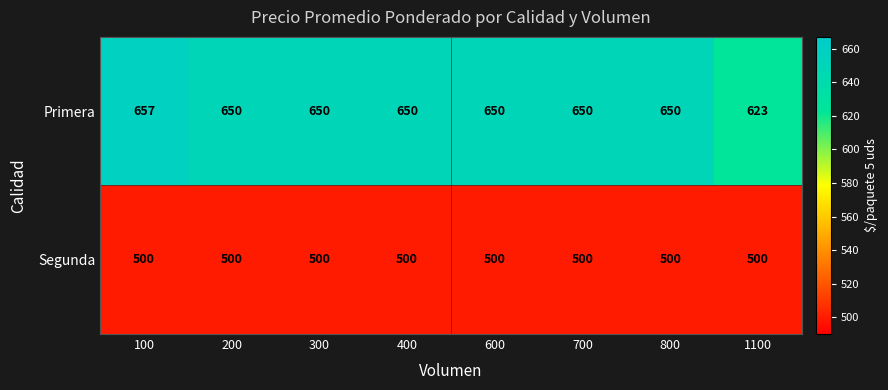

Reading left to right, transcribe all the data shown in this chart.

Primera: 657	650	650	650	650	650	650	623
Segunda: 500	500	500	500	500	500	500	500